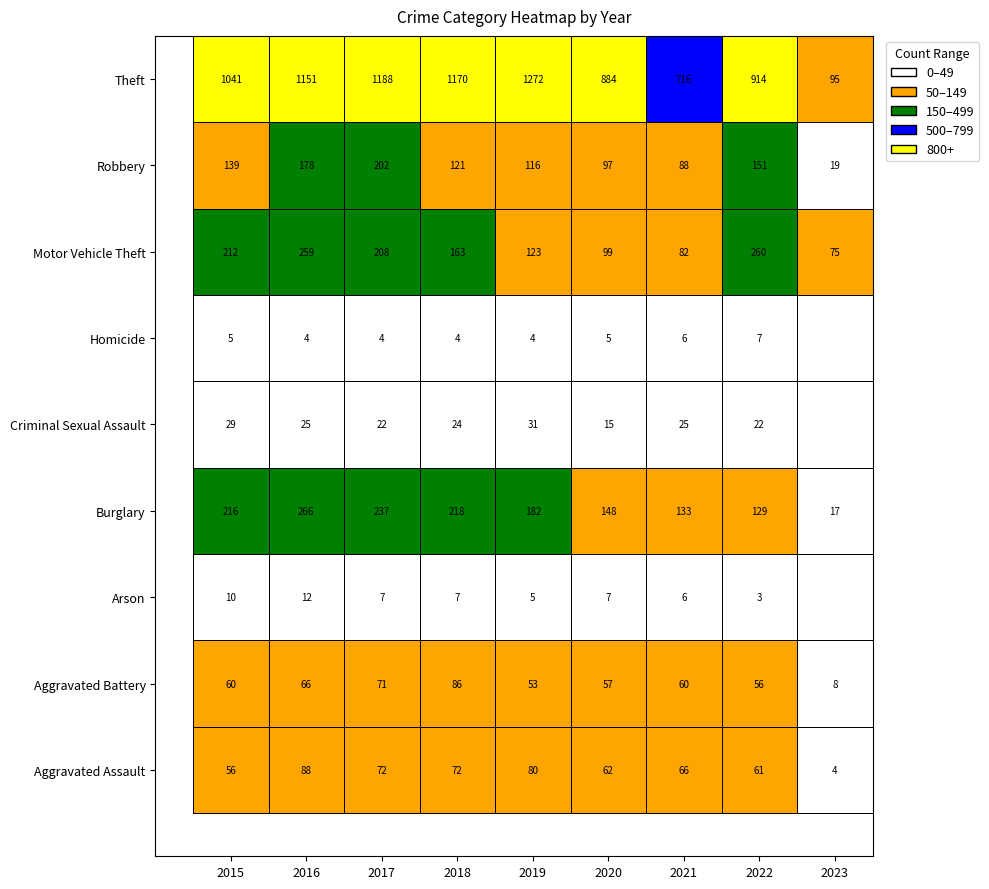

What is the total value across all series at 2018?

1865